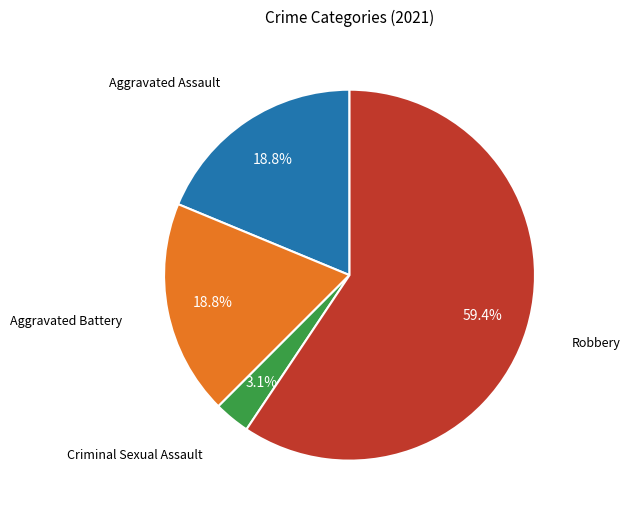

Is there any slice that represents more than half of the pie?

Yes